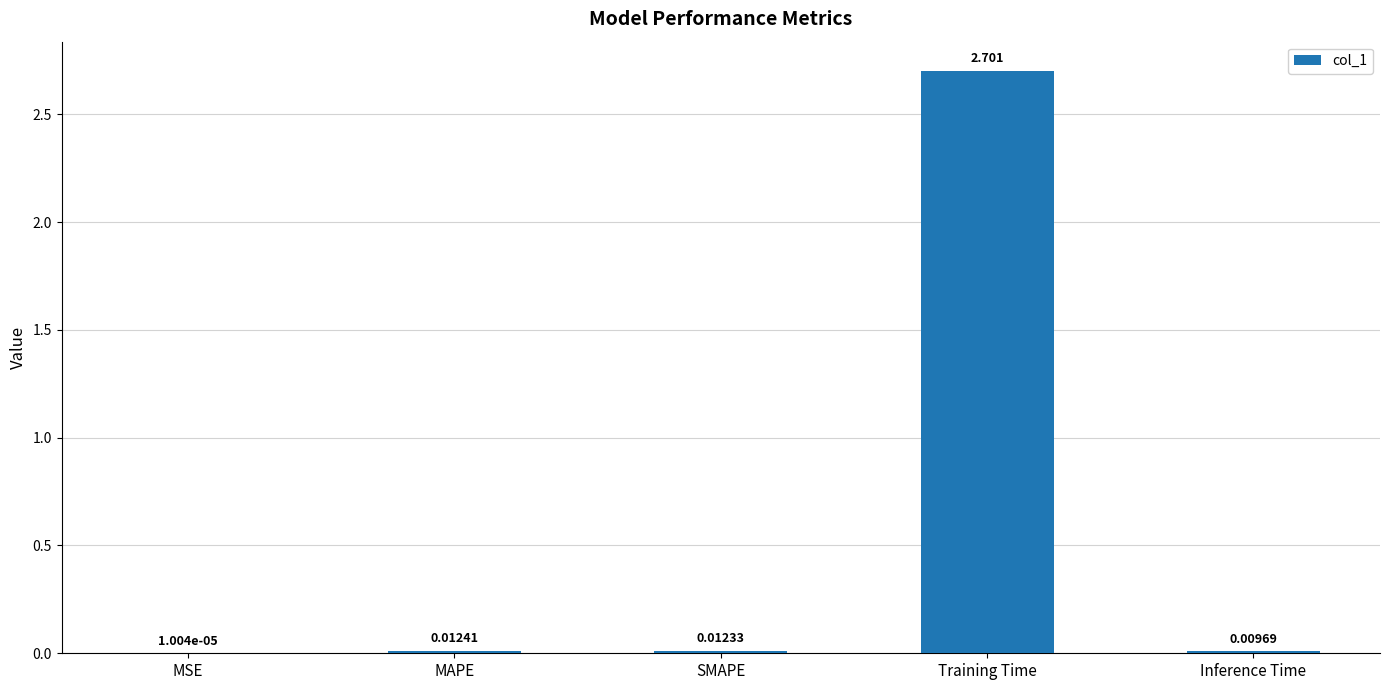

Which label corresponds to the largest value in the chart?

Training Time